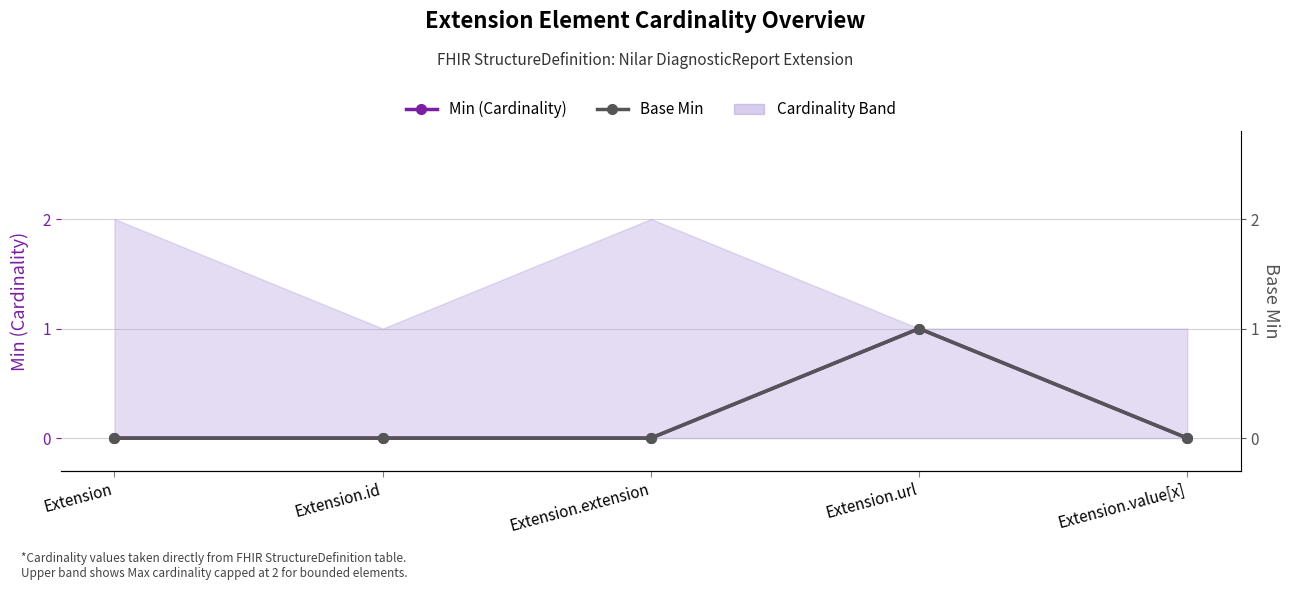

Which category has the lowest value in the Min (Cardinality) series?

Extension